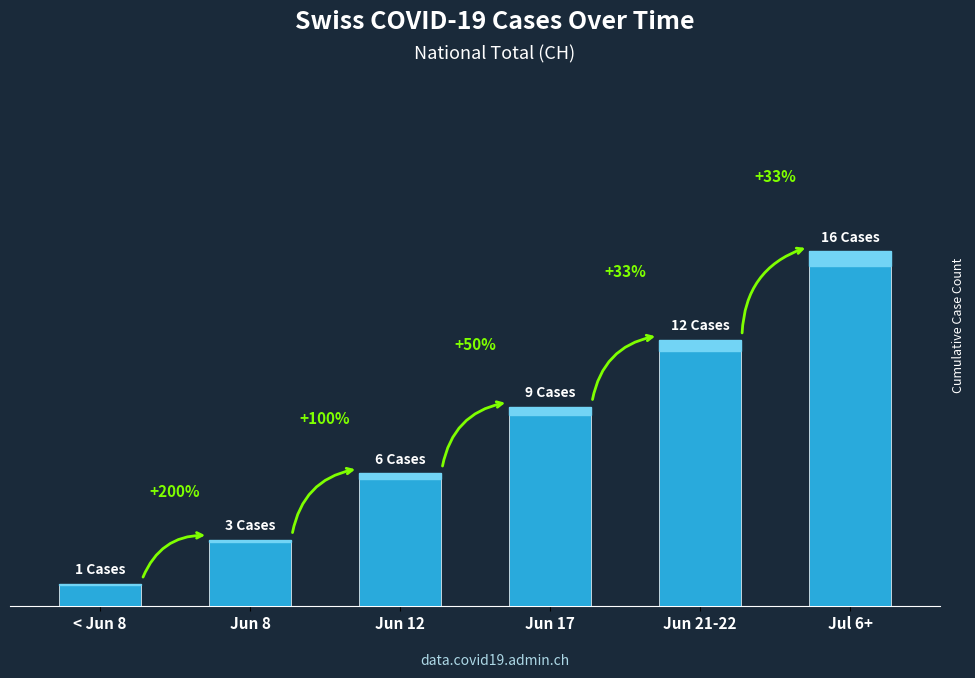

What is the label of the 4th bar from the left?

Jun 17